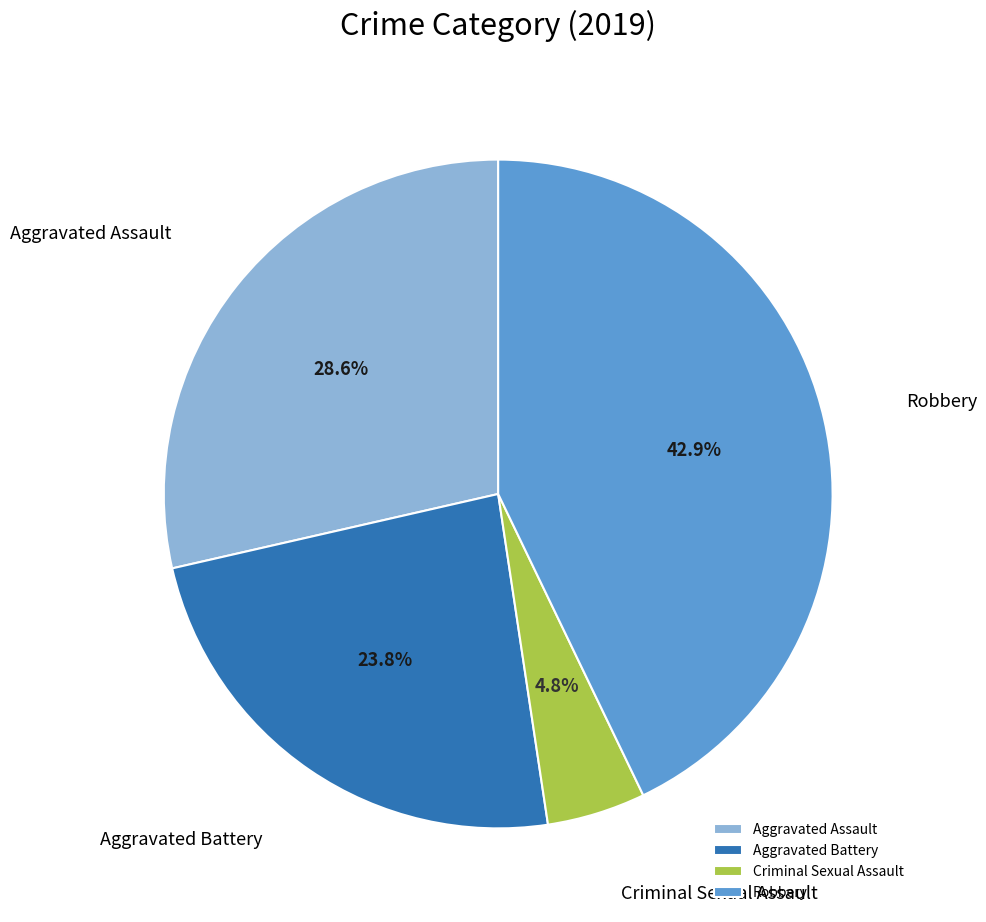

What portion of the pie excludes Robbery?

57.1%